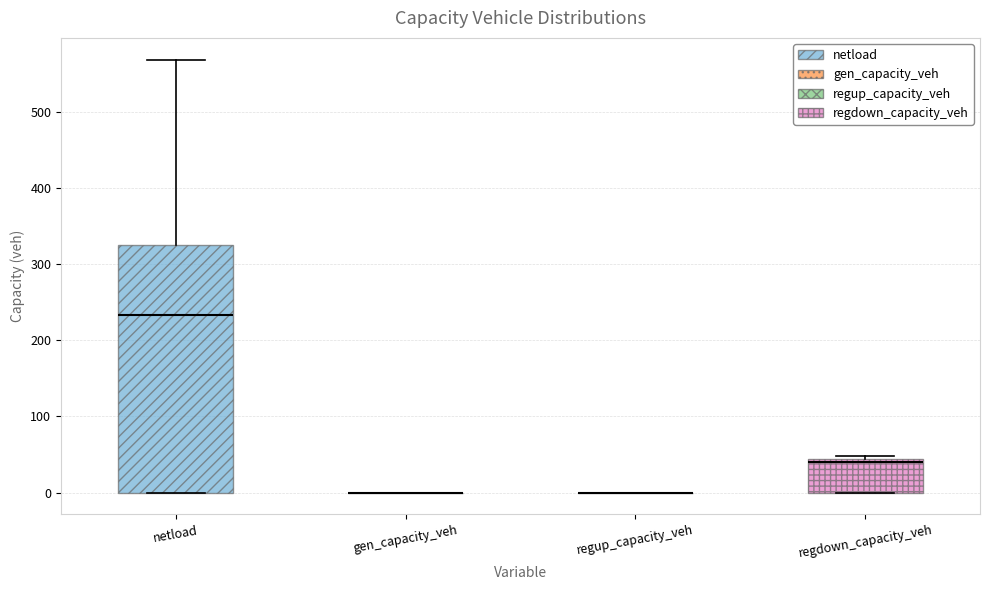

Reading left to right, read every box against the y-axis: the position of its median line, the range the box covers, and the ends of its whiskers. The values are not printed on the chart, so give them approximately, as read against the axis.

netload: median 230, box 0 to 330, whiskers 0 to 570
gen_capacity_veh: box collapsed to a line at 0, whiskers 0 to 0
regup_capacity_veh: box collapsed to a line at 0, whiskers 0 to 0
regdown_capacity_veh: median 40 (just below the box's upper edge), box 0 to 40, whiskers 0 to 50